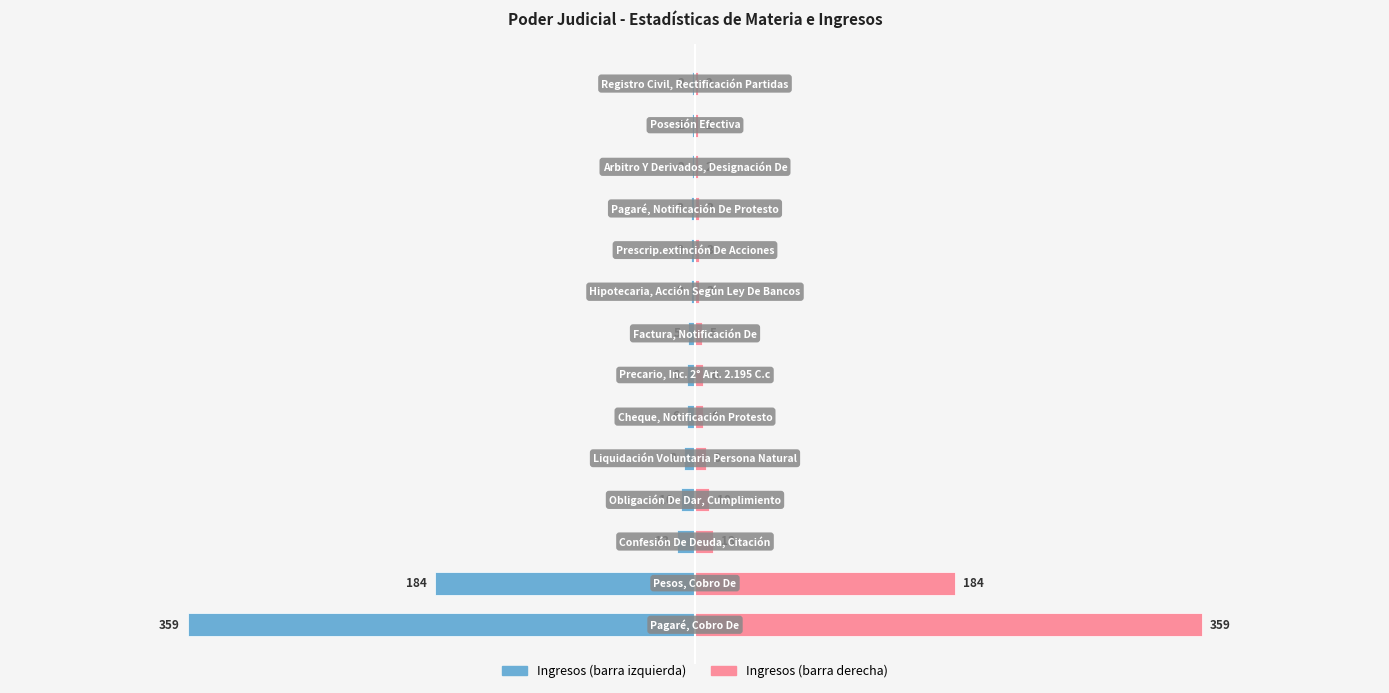

Rank the series by their average value, from highest to lowest.

Ingresos (derecha), Ingresos (izquierda)